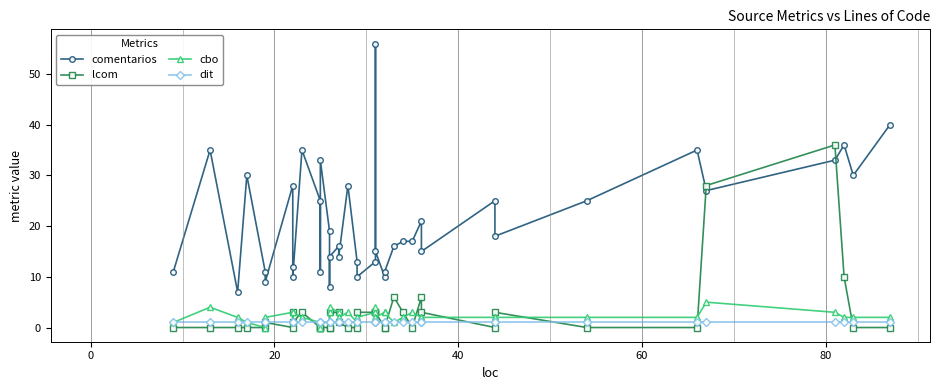

True or false: dit and comentarios cross at least once.

False